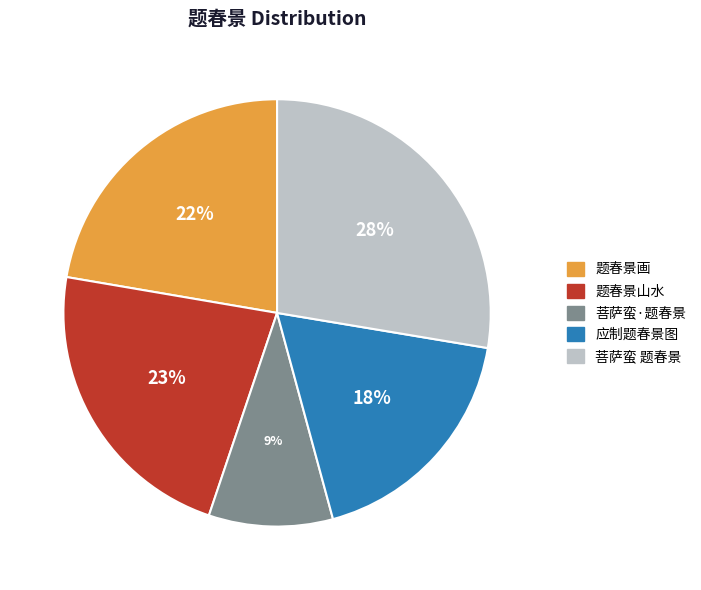

Do 菩萨蛮·题春景 and 题春景山水 together represent more than half of the pie?

No